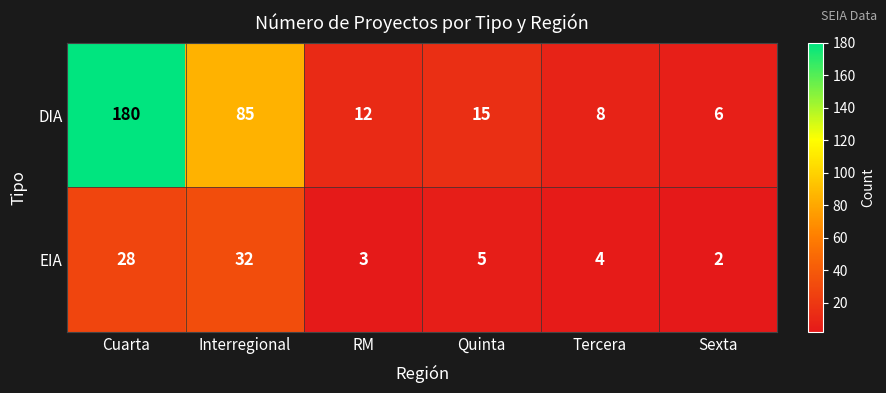

What is the greatest value displayed?

180